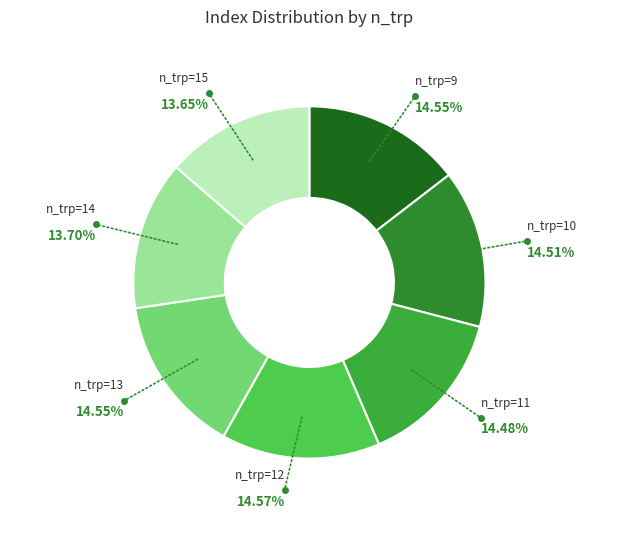

Count the number of slices in the pie.

7